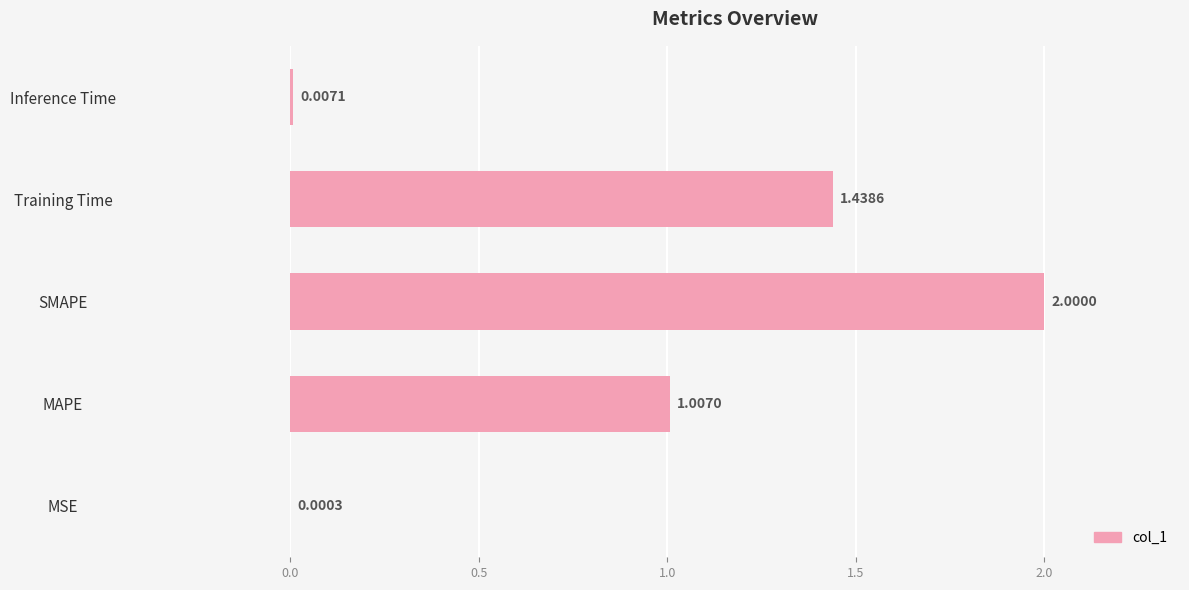

What is the sum of all values?

4.5